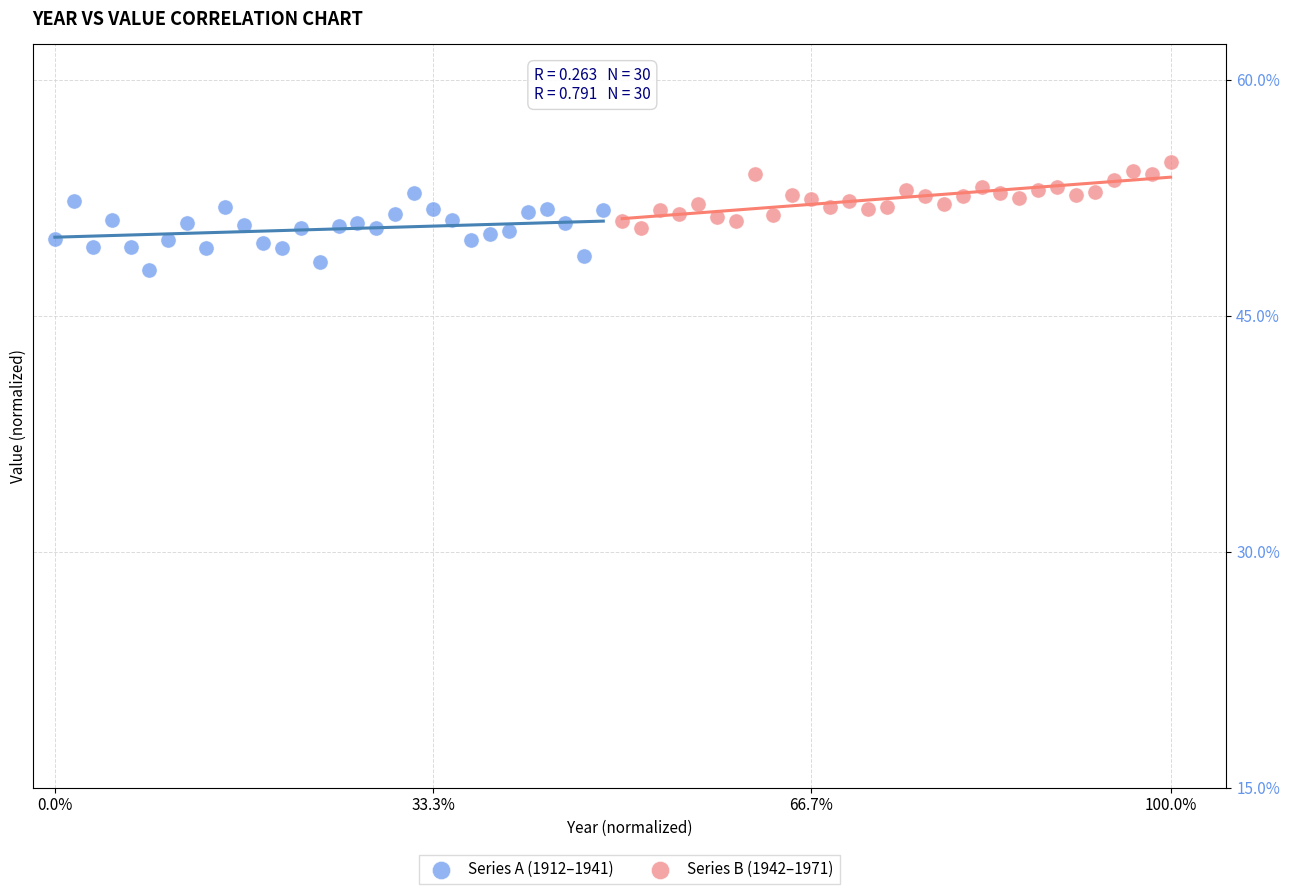

What are all the series names shown in the legend?

Series A (1912–1941), Series B (1942–1971)